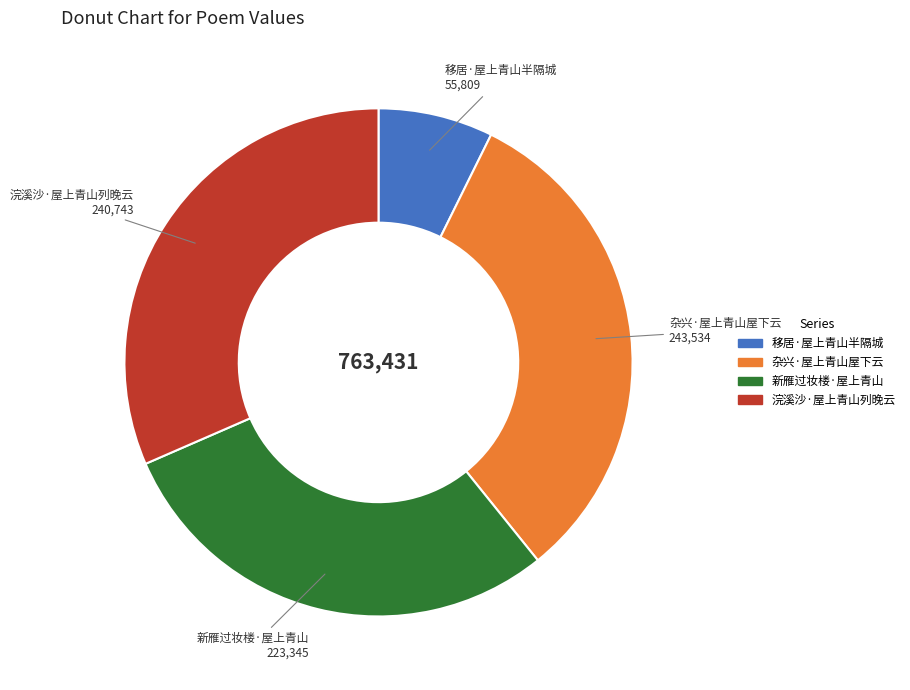

What is the smallest slice in the pie chart?

移居·屋上青山半隔城